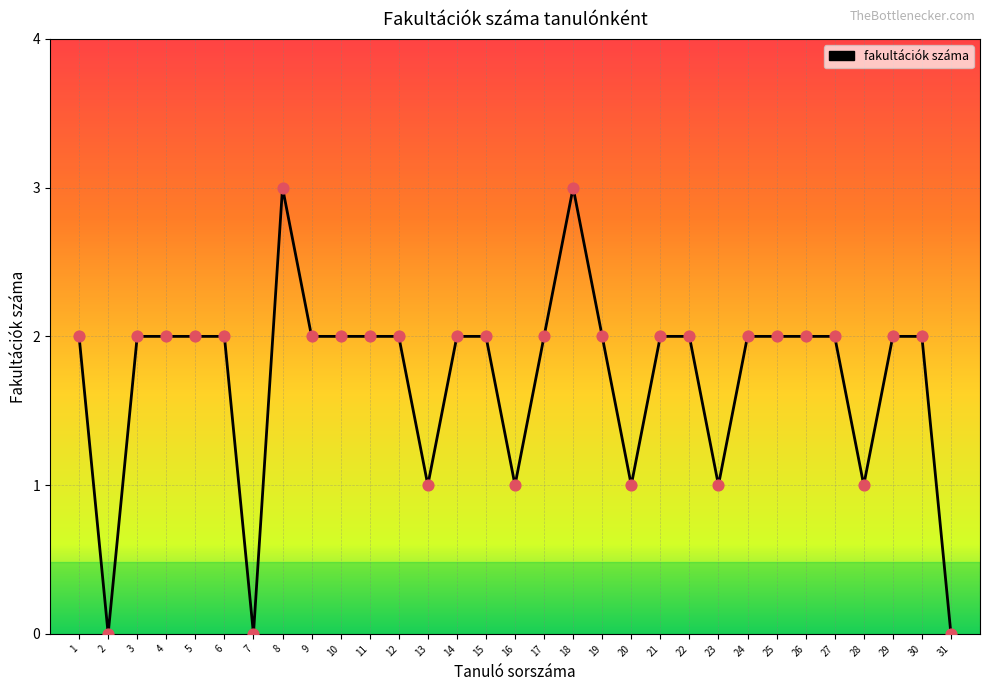

Approximately how many times larger is the value at 24 compared to 25?

1.0